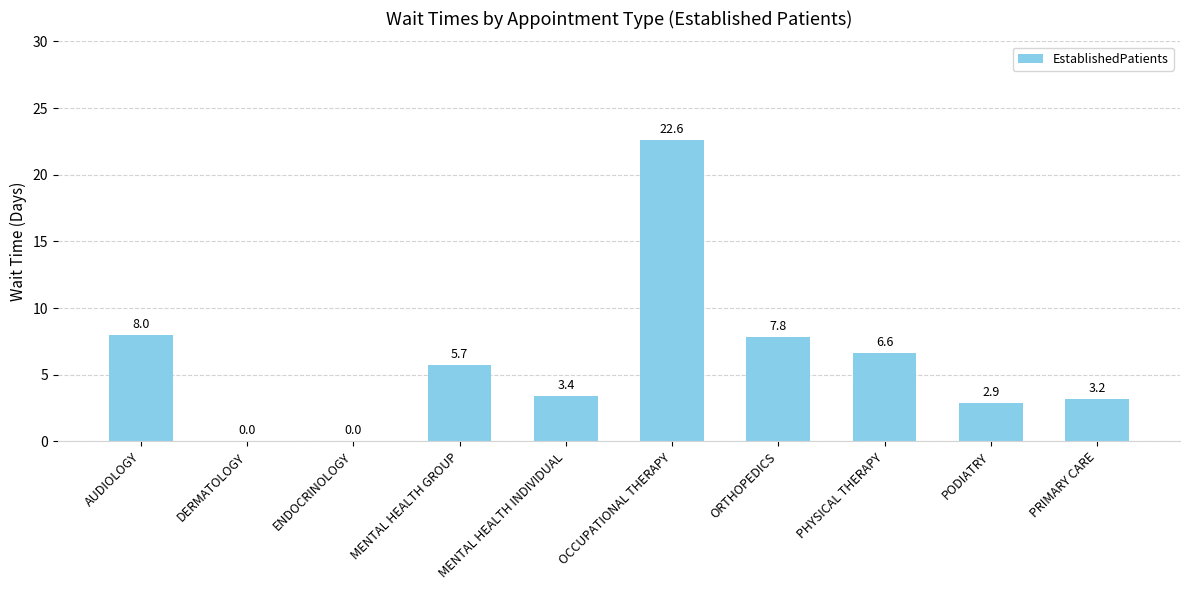

Where does the data first go above 5?

AUDIOLOGY